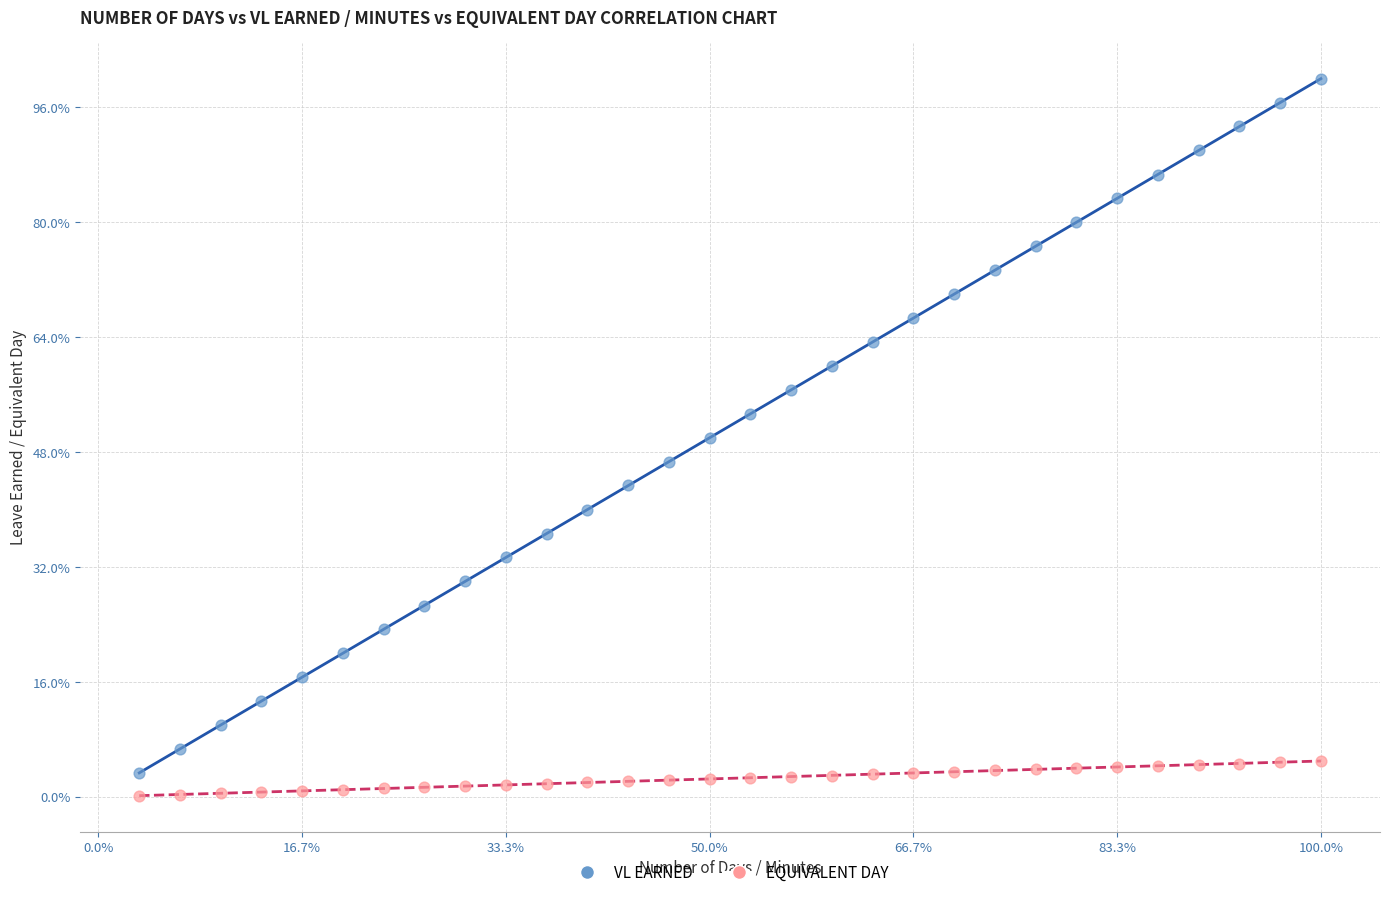

What are all the series names shown in the legend?

VL EARNED, EQUIVALENT DAY